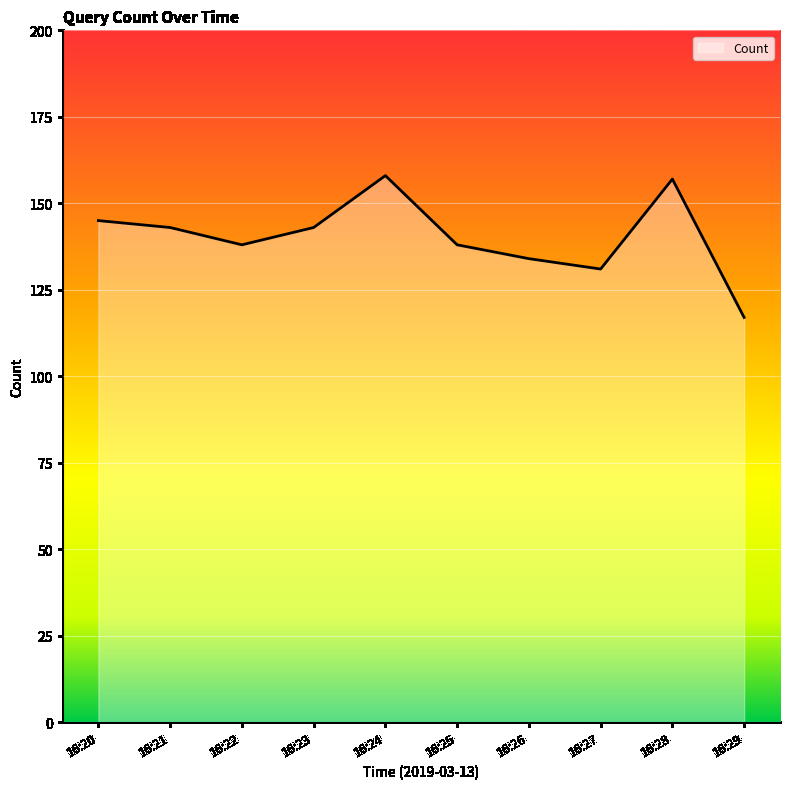

What is the difference between the maximum and minimum values?

41